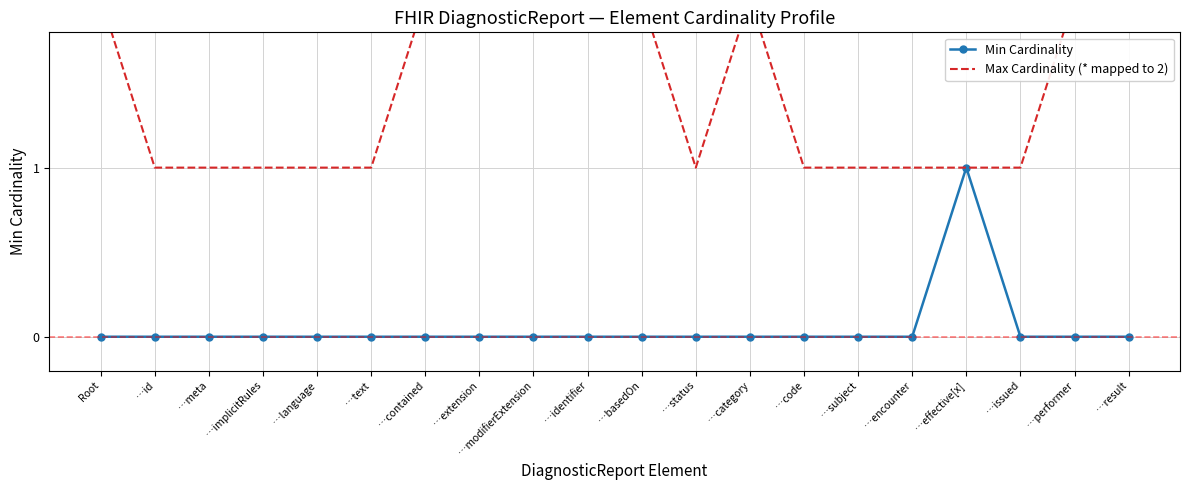

True or false: Min Cardinality and Max Cardinality (* mapped to 2) cross at least once.

False